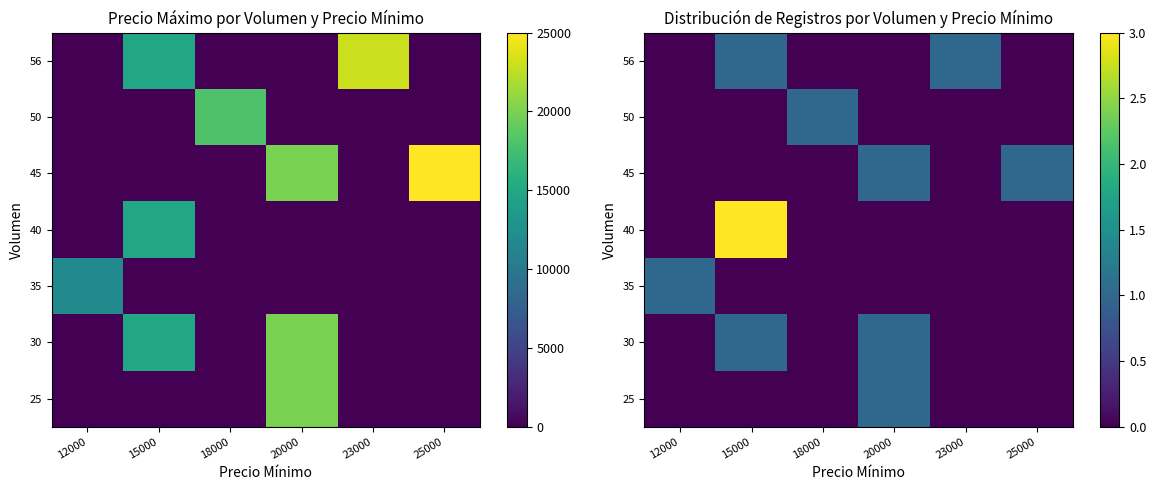

How many values in the row_0 series exceed 0?

1